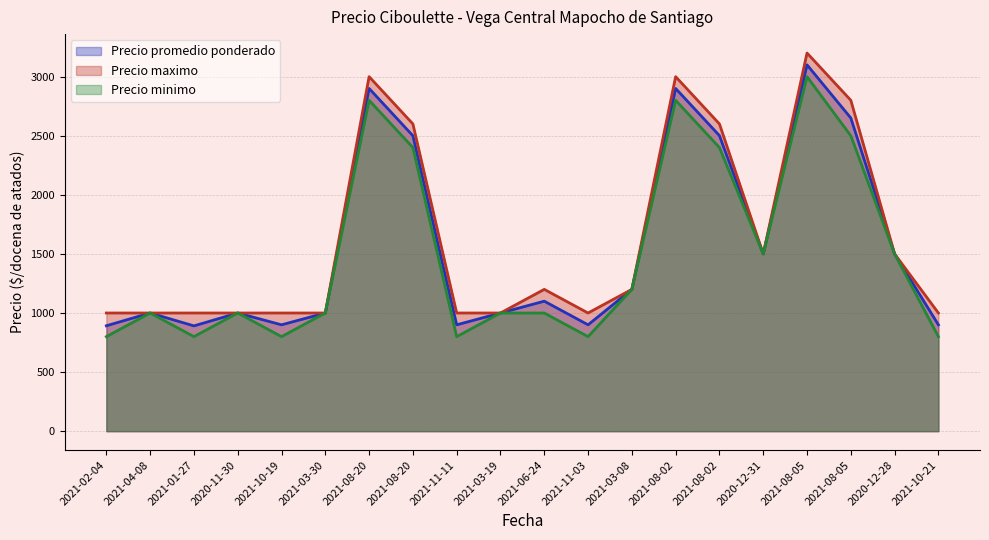

What is the difference between the Precio maximo values at 2021-08-20 and 2021-06-24?

1400